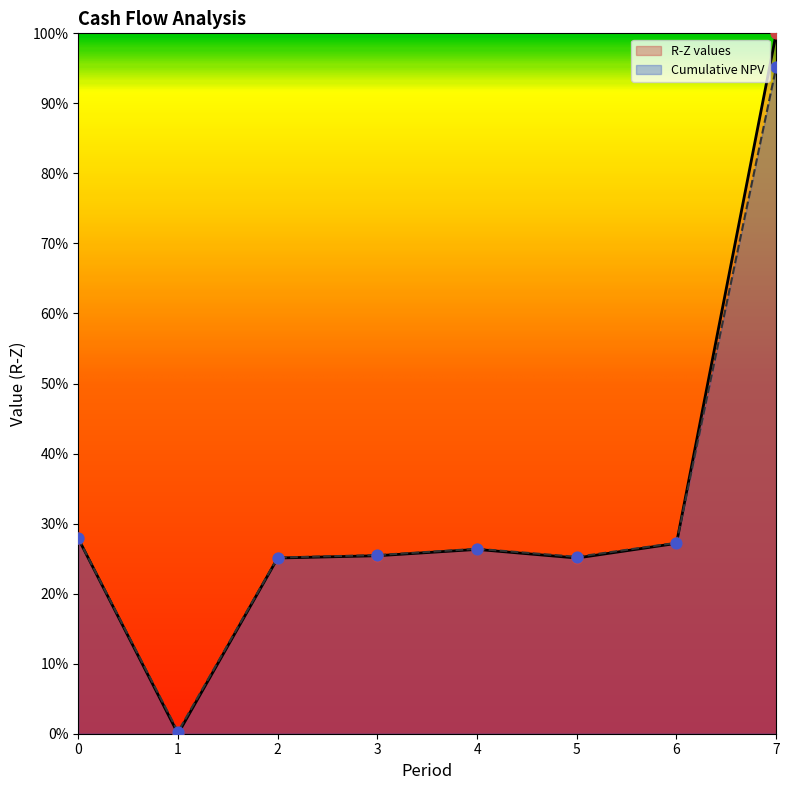

What are all the series names shown in the legend?

R-Z values, Cumulative NPV